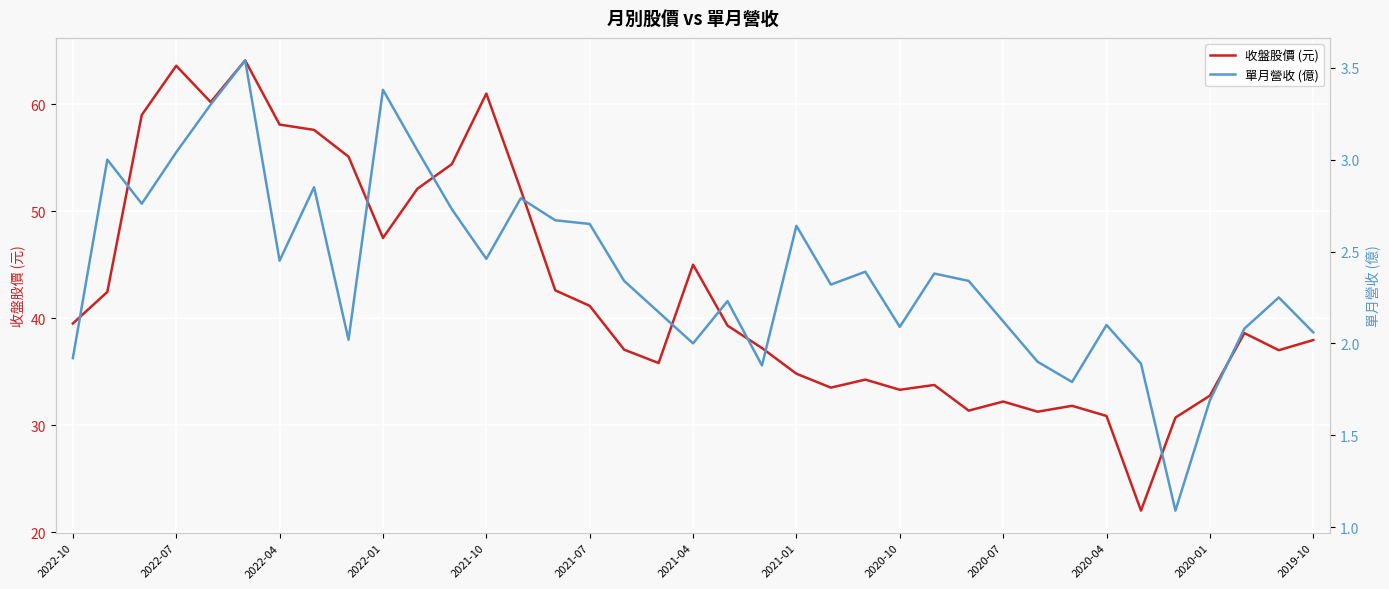

Does the chart display data point markers on the line(s)?

No